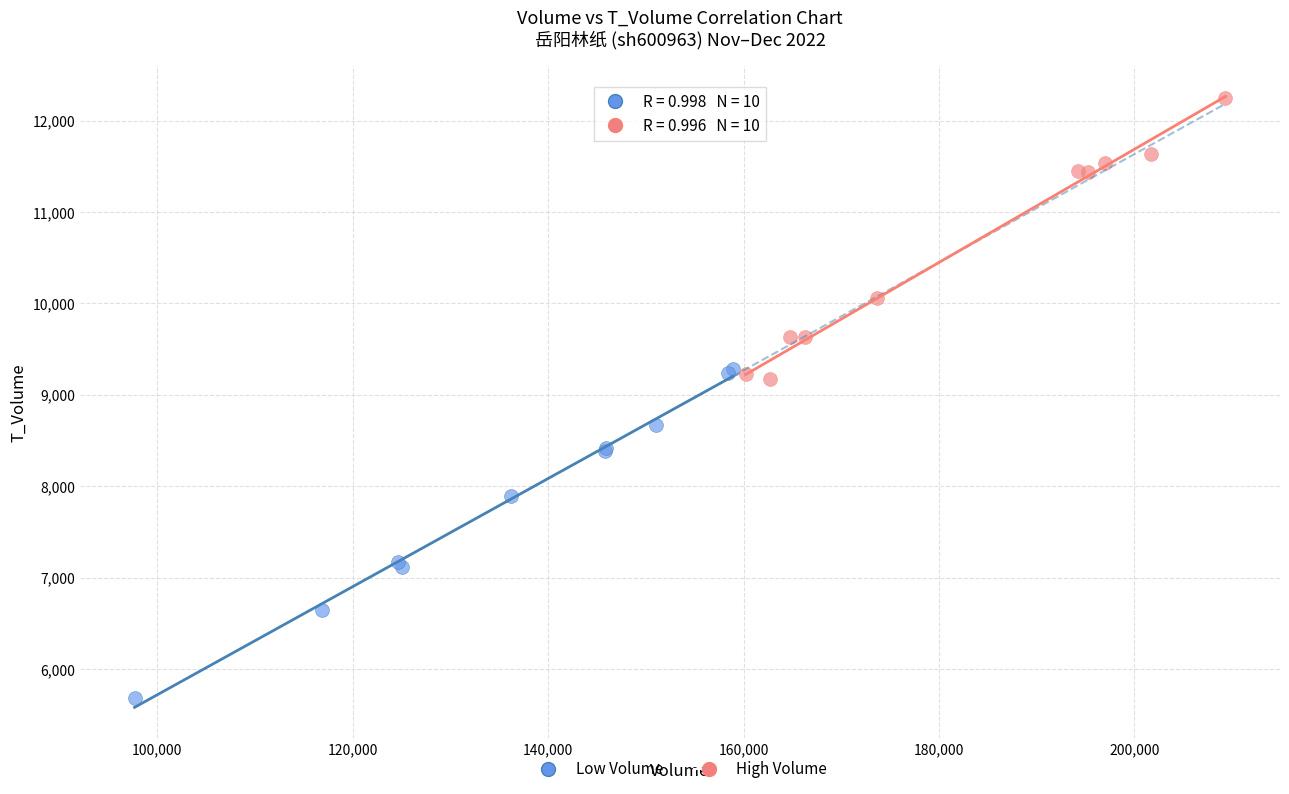

Which series contains the lowest Y value?

Low Volume